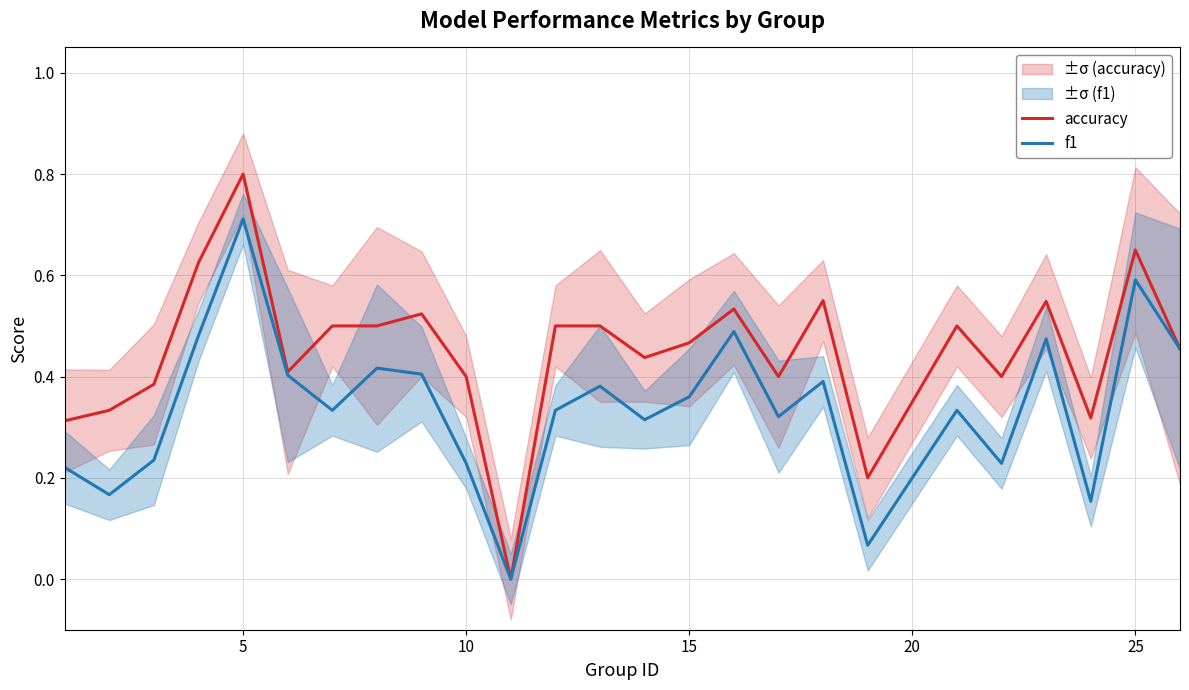

What are all the series names shown in the legend?

accuracy, f1